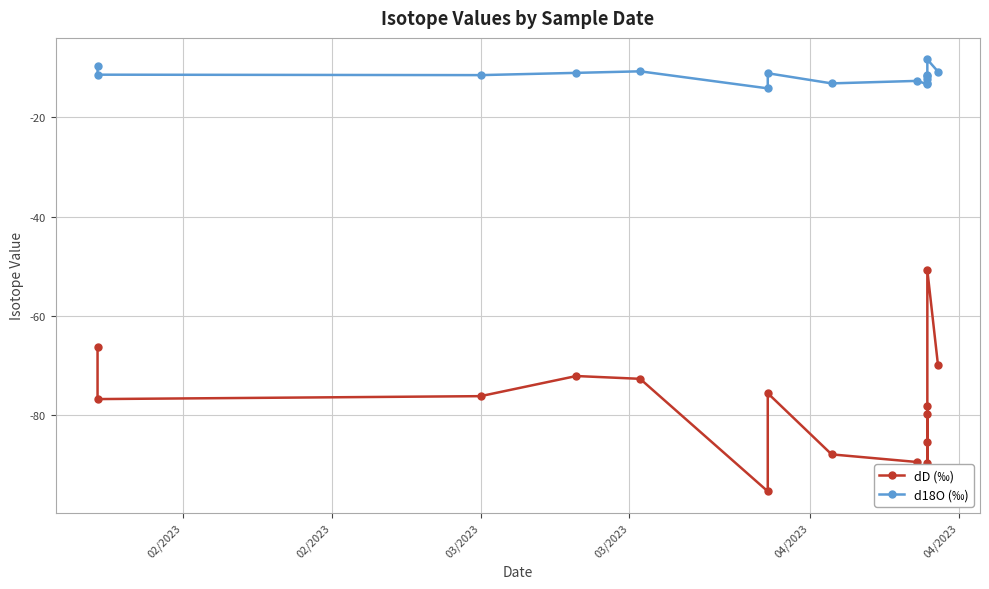

How many lines are shown in the chart?

2